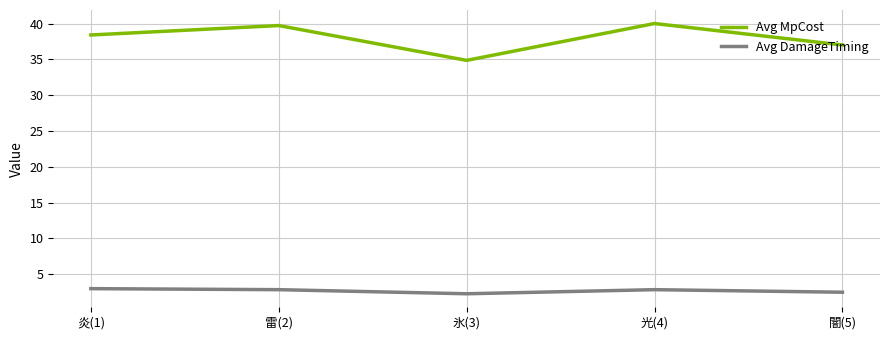

List the series in order of their peak value, highest first.

Avg MpCost, Avg DamageTiming